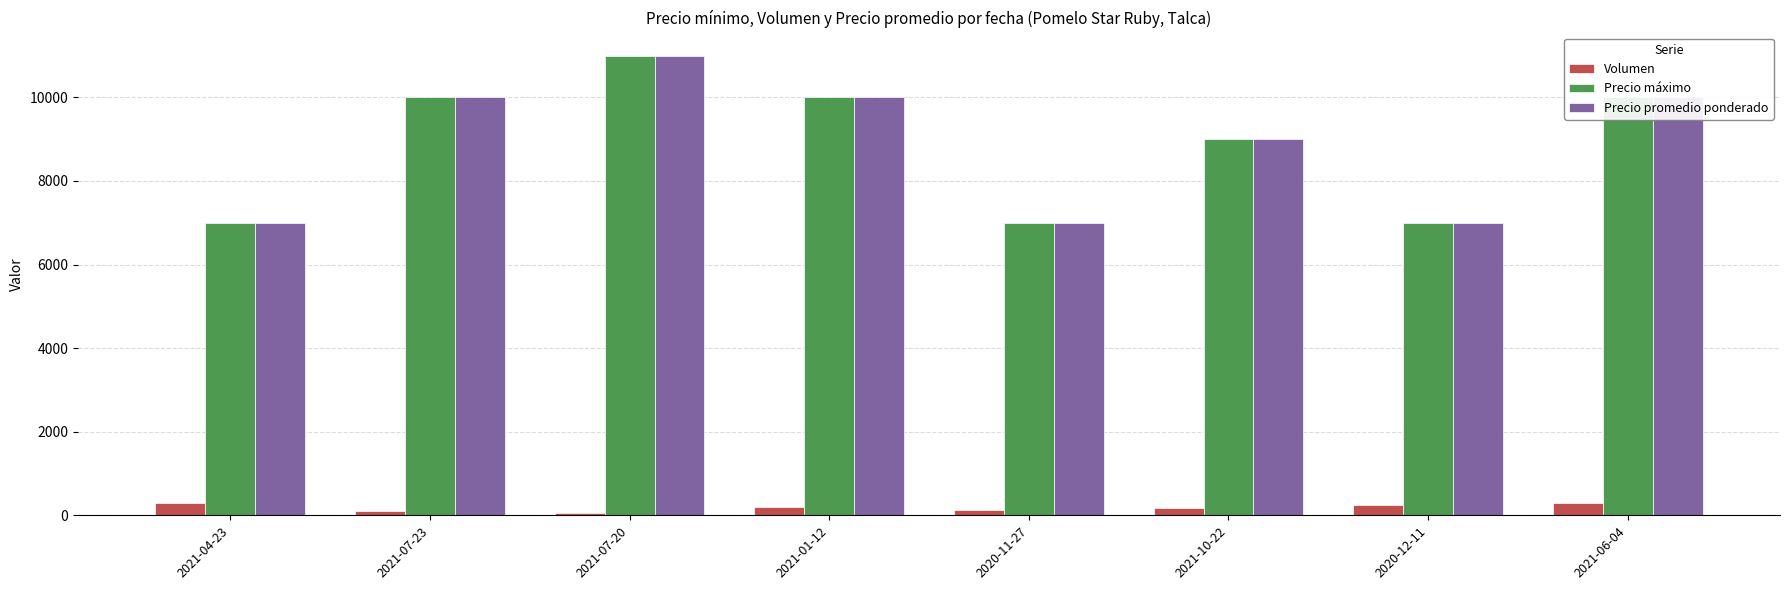

What is the minimum value shown in the chart?

60